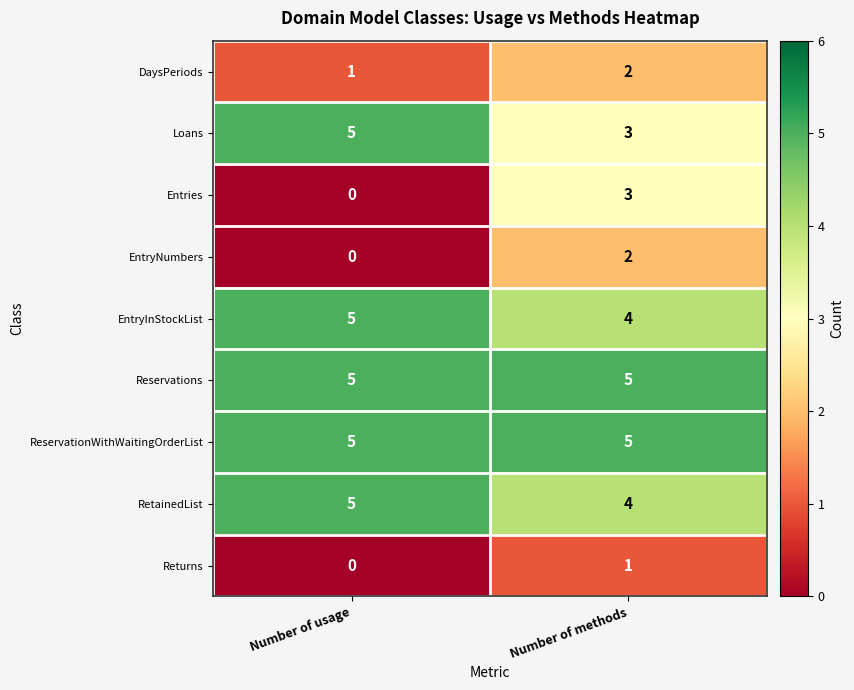

Which label corresponds to the smallest value in the chart?

Number of usage